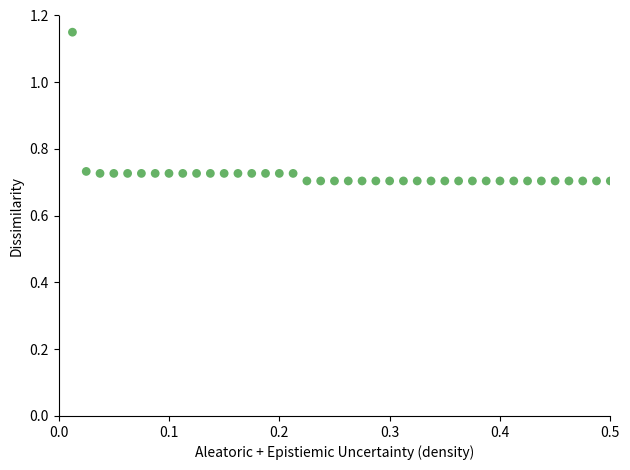

What is the range of Y values (max minus min)?

0.4